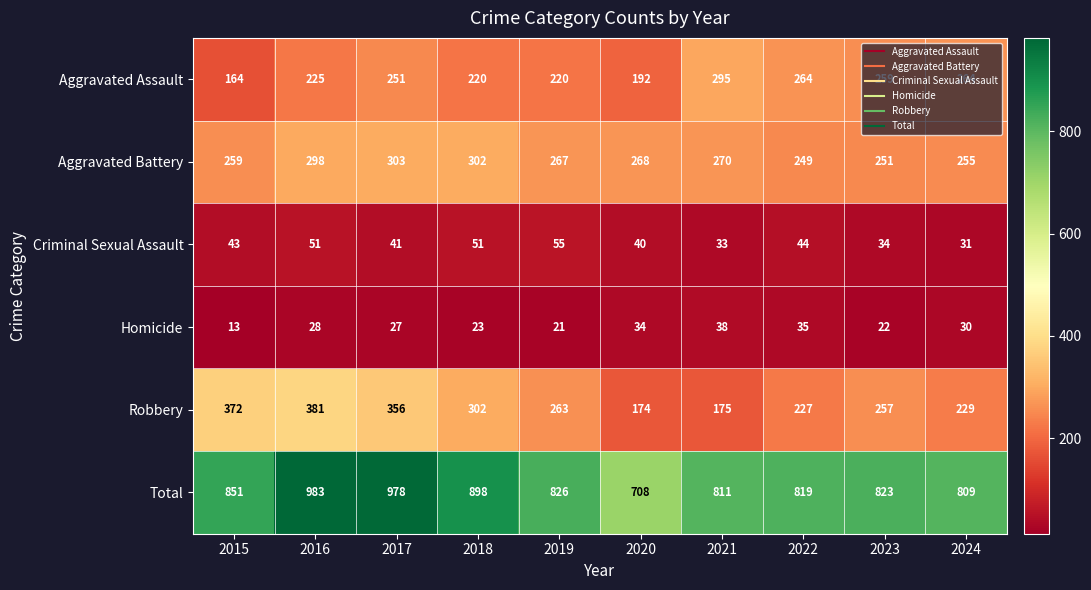

Which series has the largest total across all categories?

Total